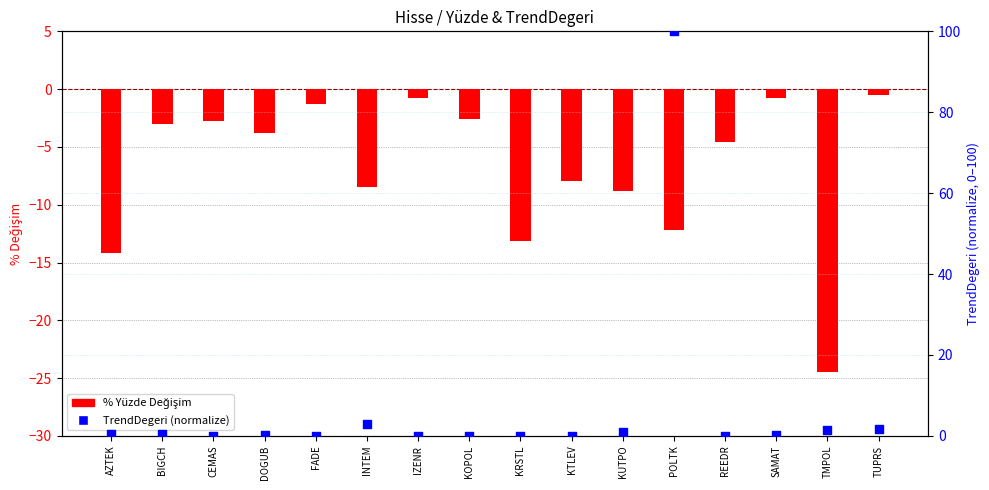

What is the total value across all series at TUPRS?

1.3